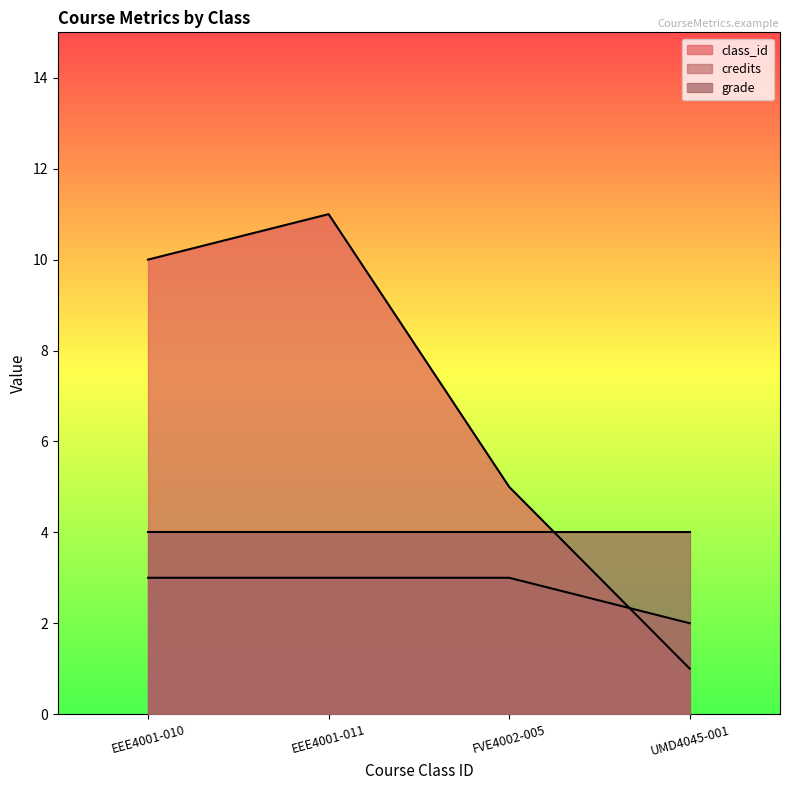

How many interior local peaks does the class_id series have?

1